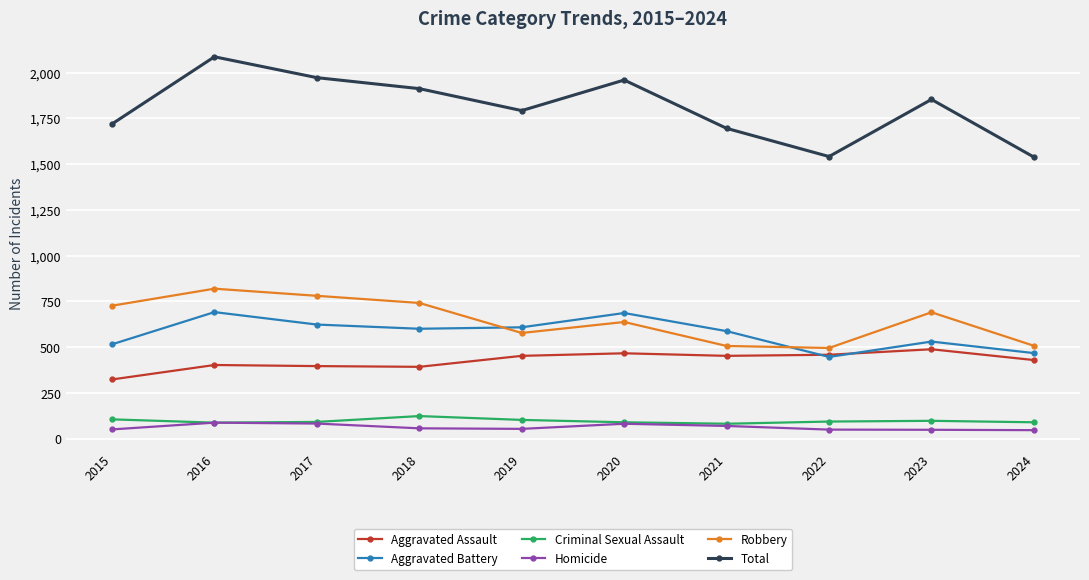

Rank the series at 2023 from highest to lowest value.

Total, Robbery, Aggravated Battery, Aggravated Assault, Criminal Sexual Assault, Homicide